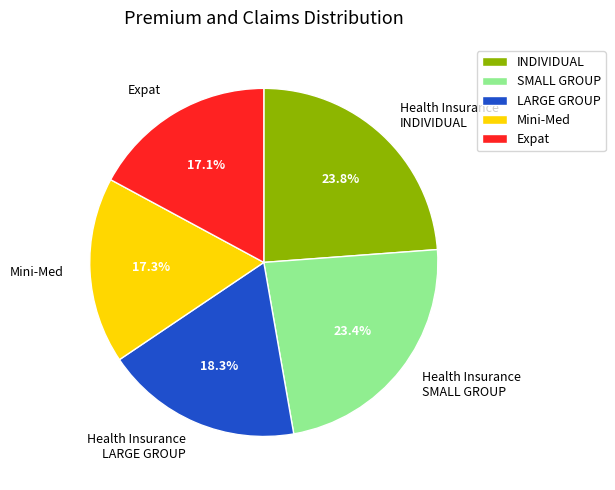

Combined, what portion of the pie is Expat and Health Insurance INDIVIDUAL?

40.9%